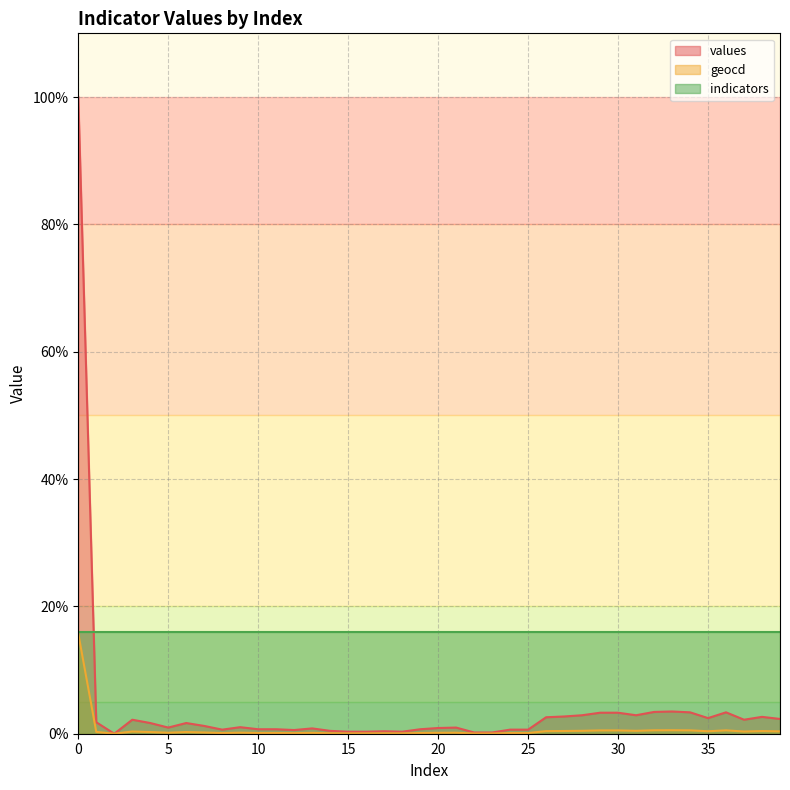

How many series are shown in this chart?

3